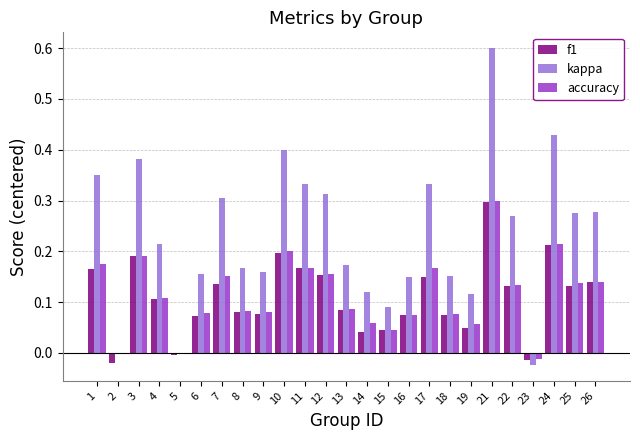

Is the value of f1 at 10 greater than the value of accuracy at 15?

Yes